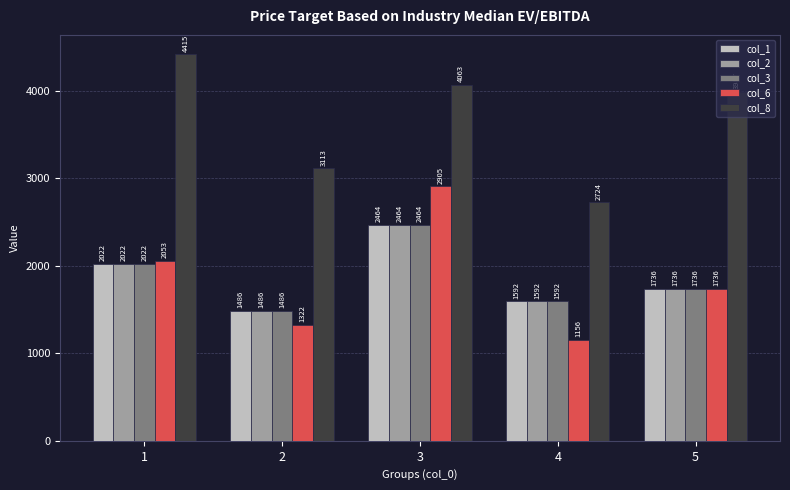

List the labels in order of col_6 value, smallest first.

4, 2, 5, 1, 3